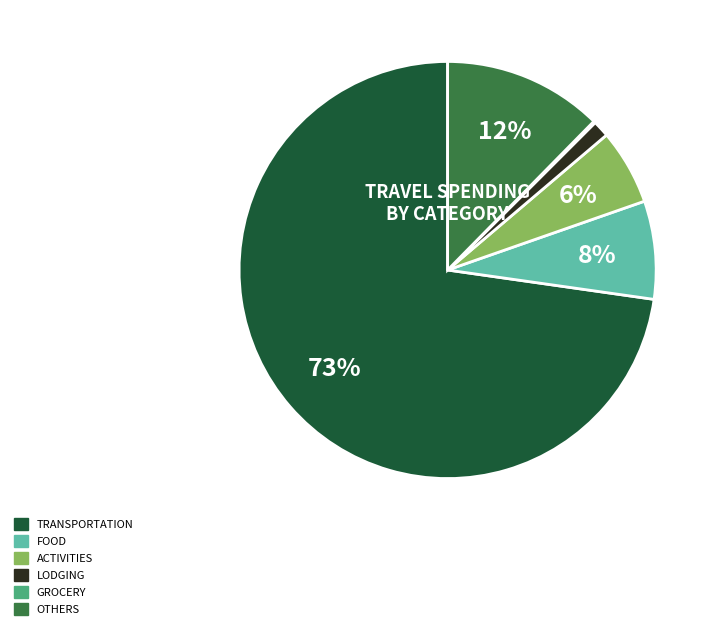

To the nearest percent, what is the average slice percentage?

17%